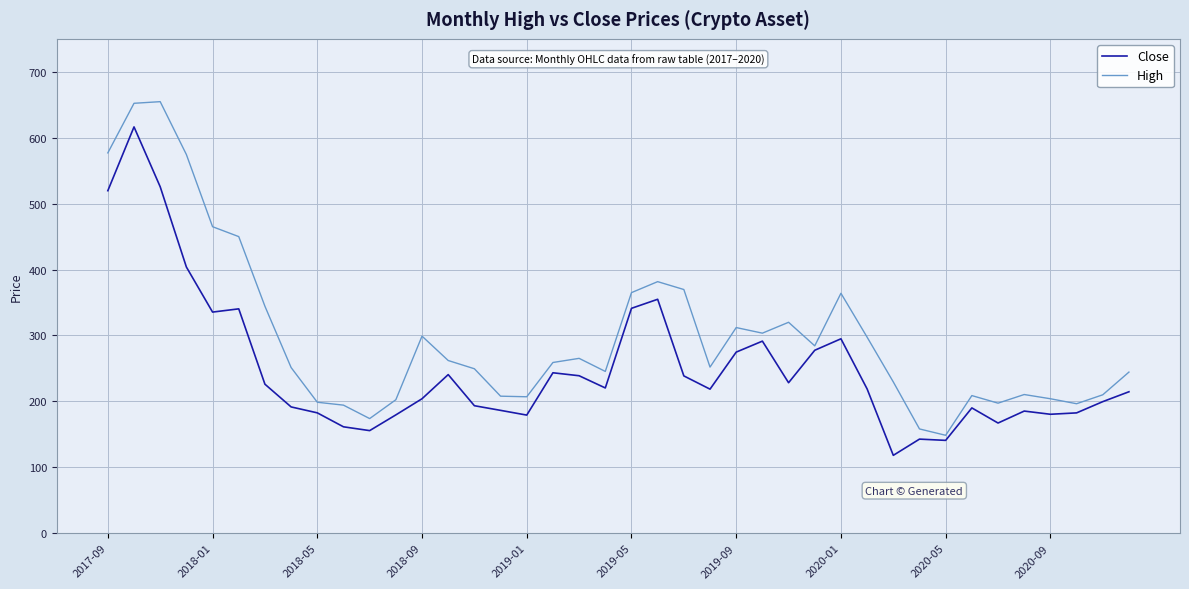

What is the smallest value displayed?

118.2